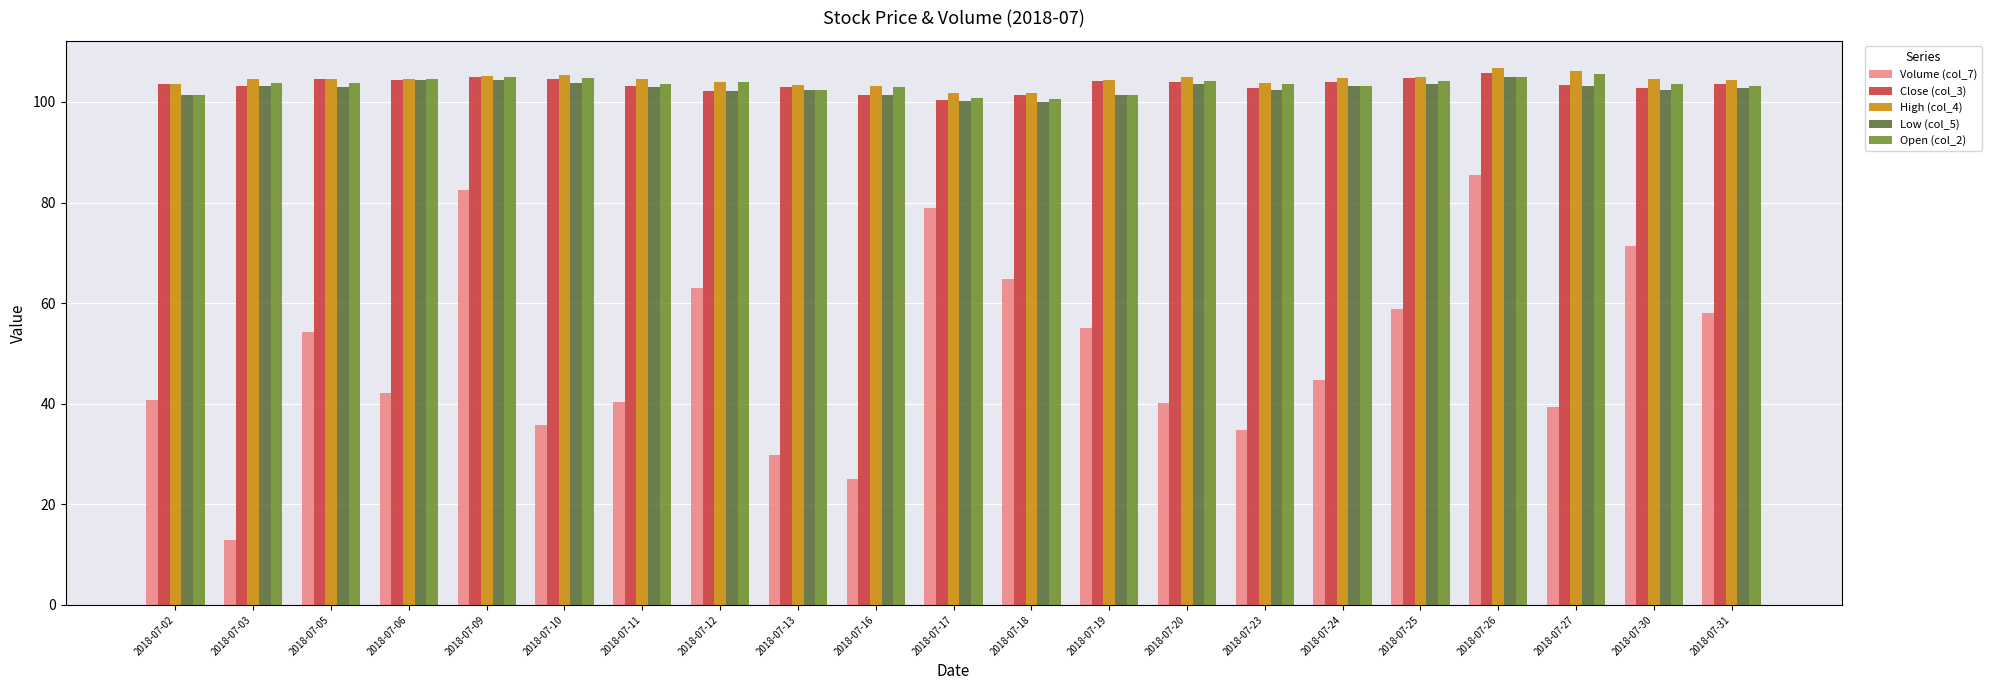

What is the difference between the maximum and minimum values in the Close (col_3) series?

5.3